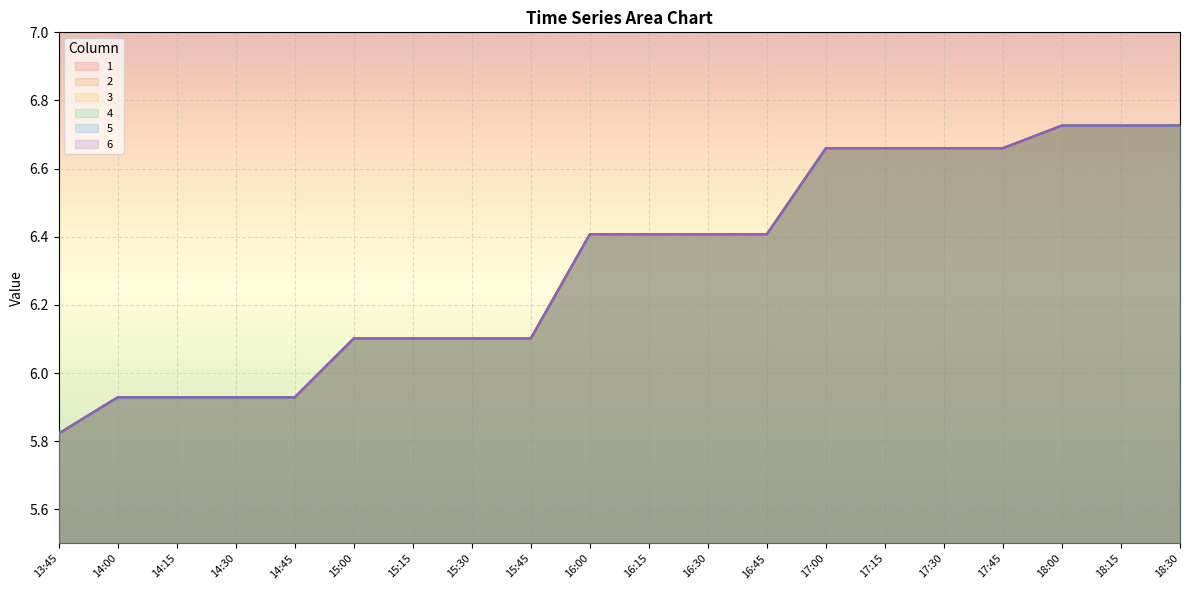

At how many categories does at least one series exceed 6?

15